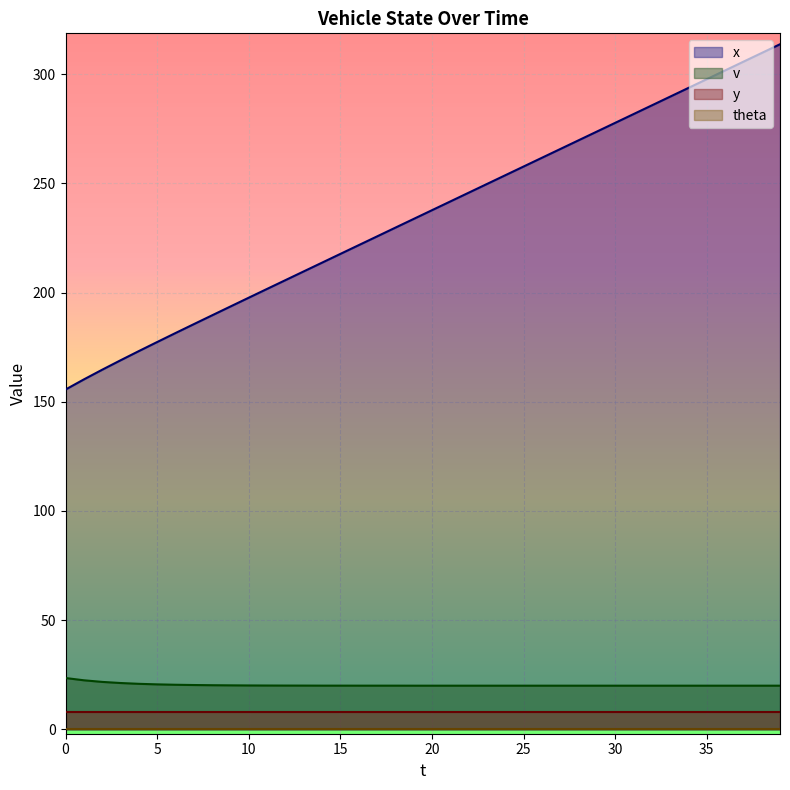

True or false: x and v cross at least once.

False